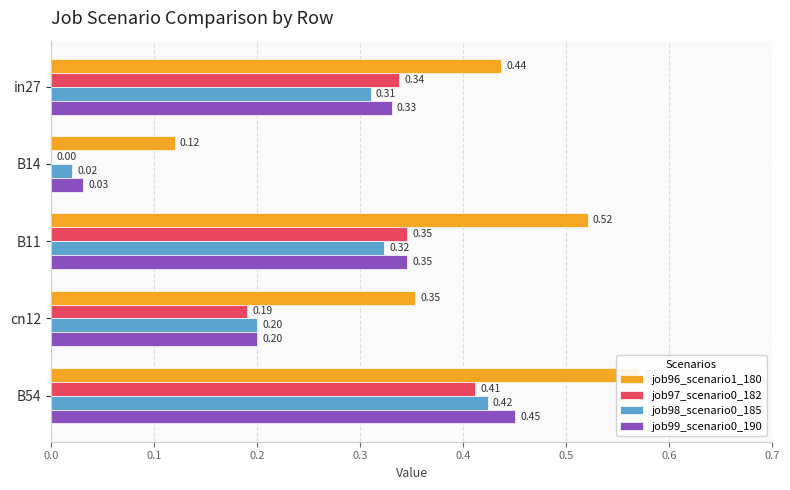

Rank the series at B11 from lowest to highest value.

job98_scenario0_185, job97_scenario0_182, job99_scenario0_190, job96_scenario1_180